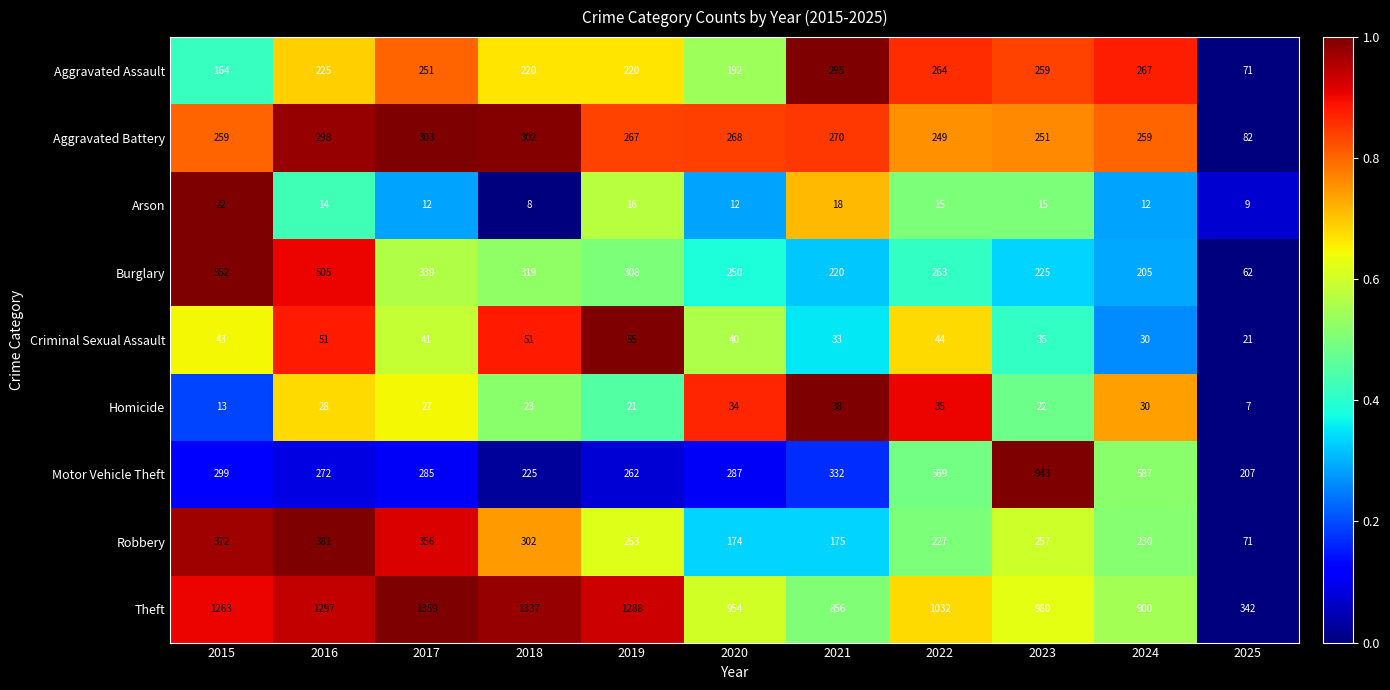

Rank the series by their maximum value, from highest to lowest.

Theft, Motor Vehicle Theft, Burglary, Robbery, Aggravated Battery, Aggravated Assault, Criminal Sexual Assault, Homicide, Arson